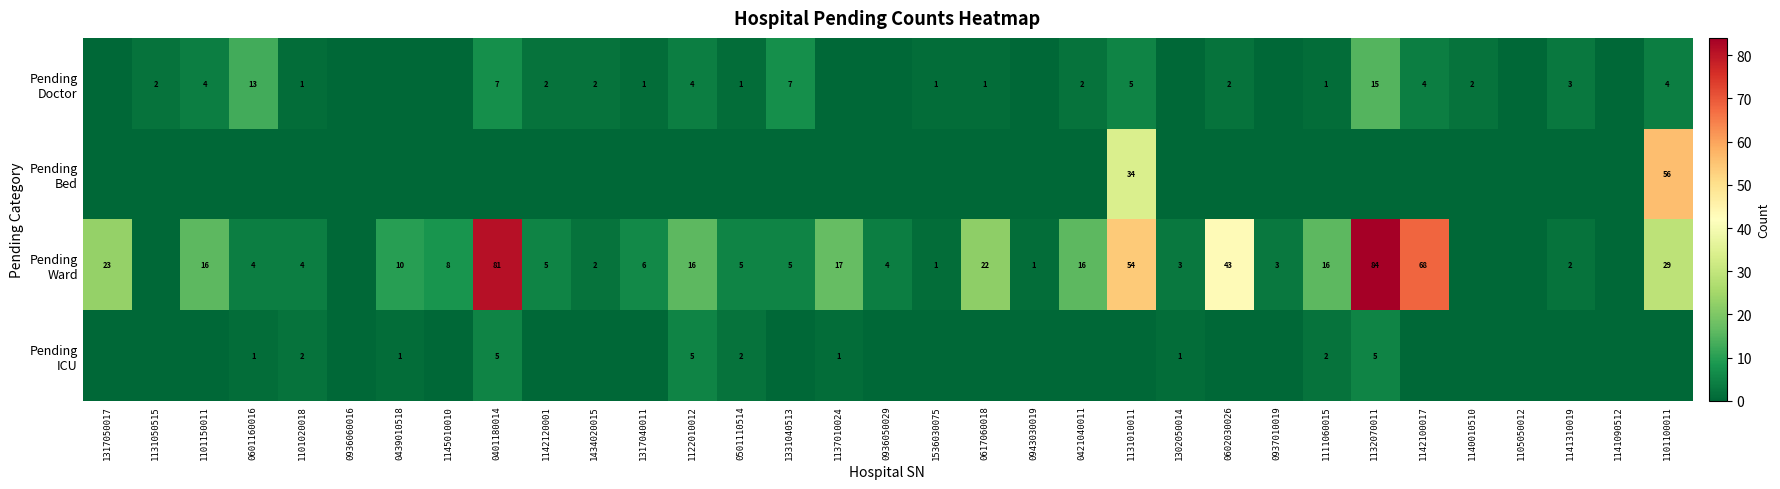

Which label corresponds to the largest value in the chart?

1132070011